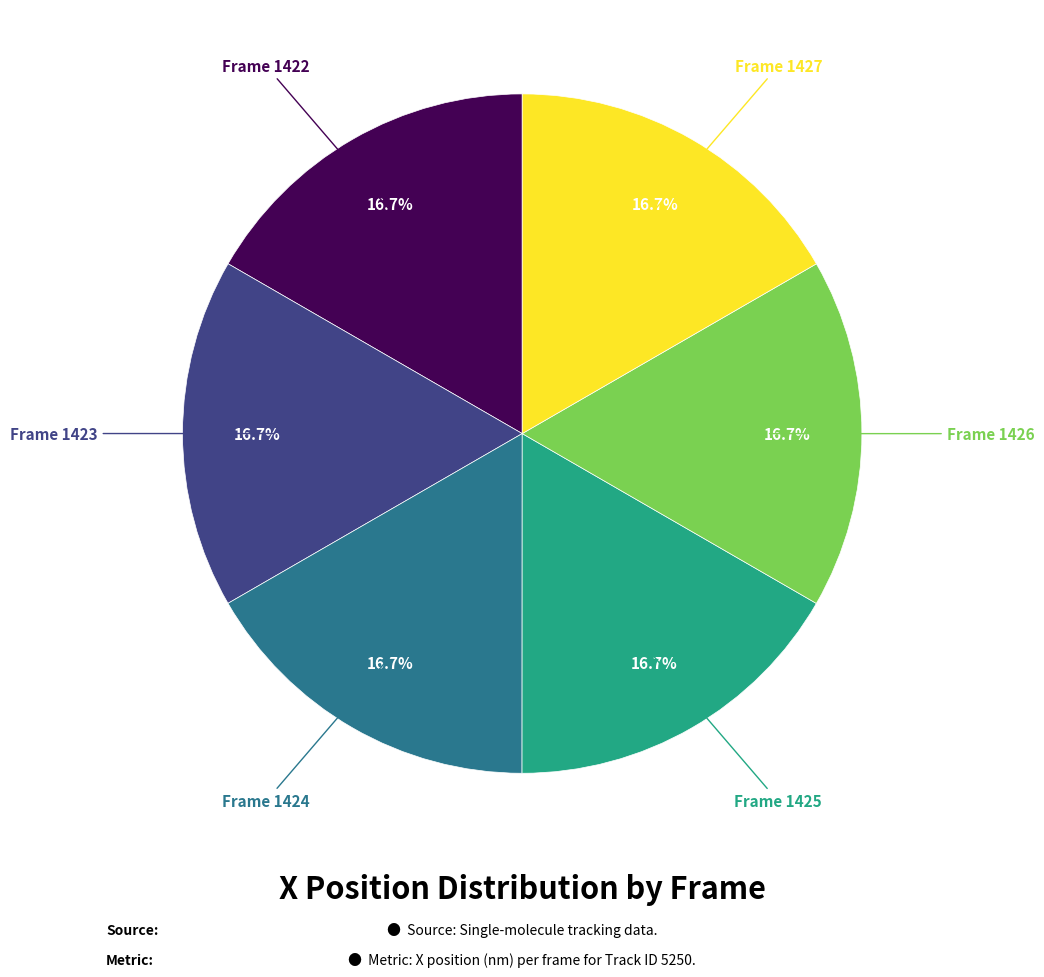

Is there a majority slice in this chart?

No